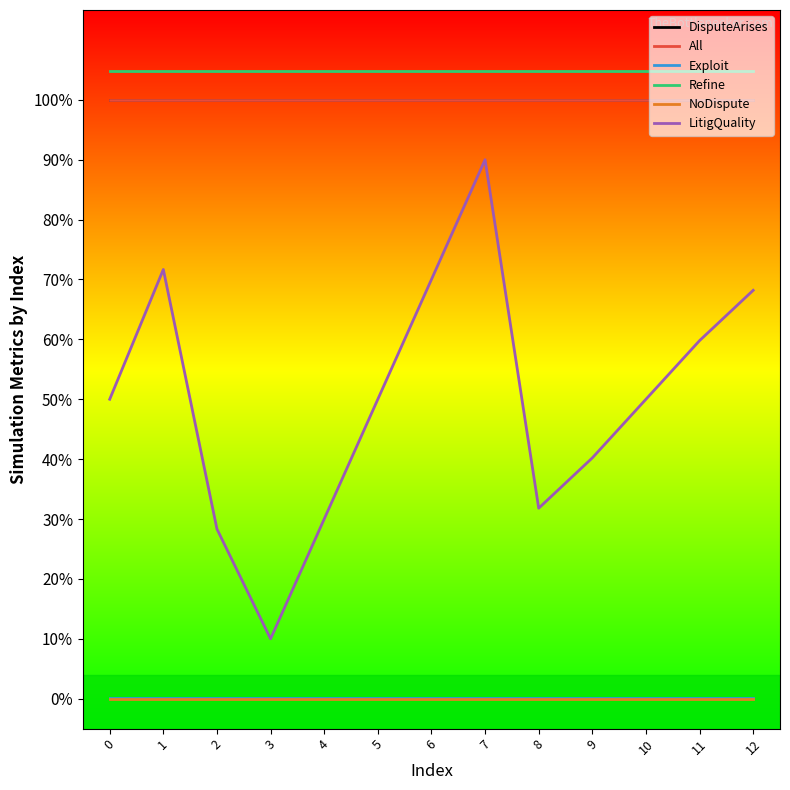

True or false: DisputeArises has more than 0 points higher than both neighbors.

False